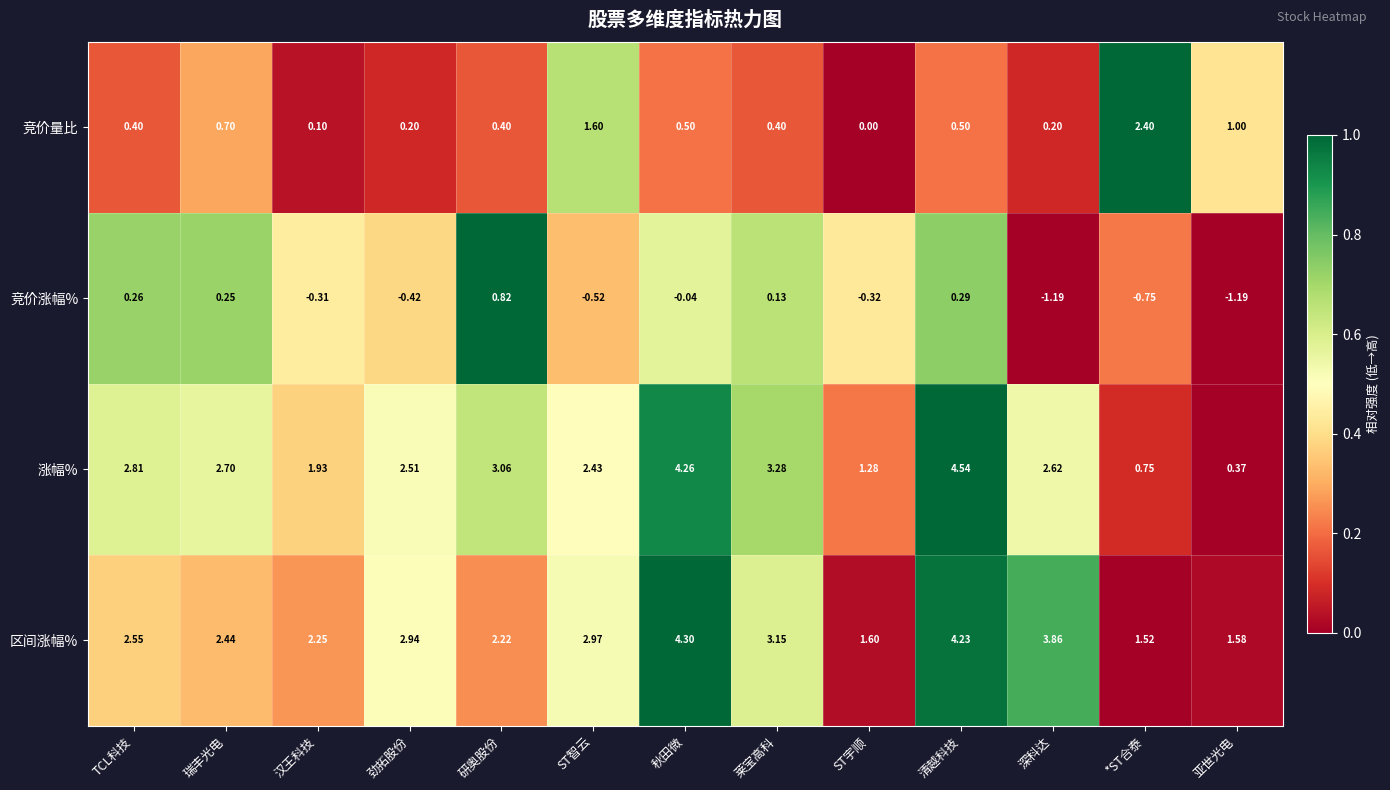

At 亚世光电, list the series in order from largest to smallest.

区间涨幅%, 竞价量比, 涨幅%, 竞价涨幅%